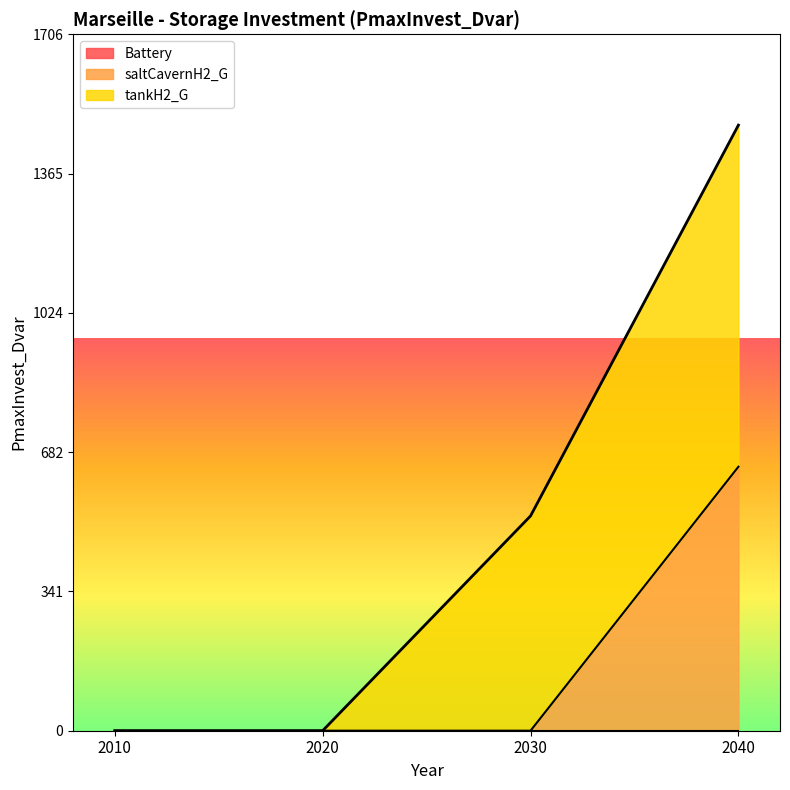

Which category has the highest value in the Battery series?

2010